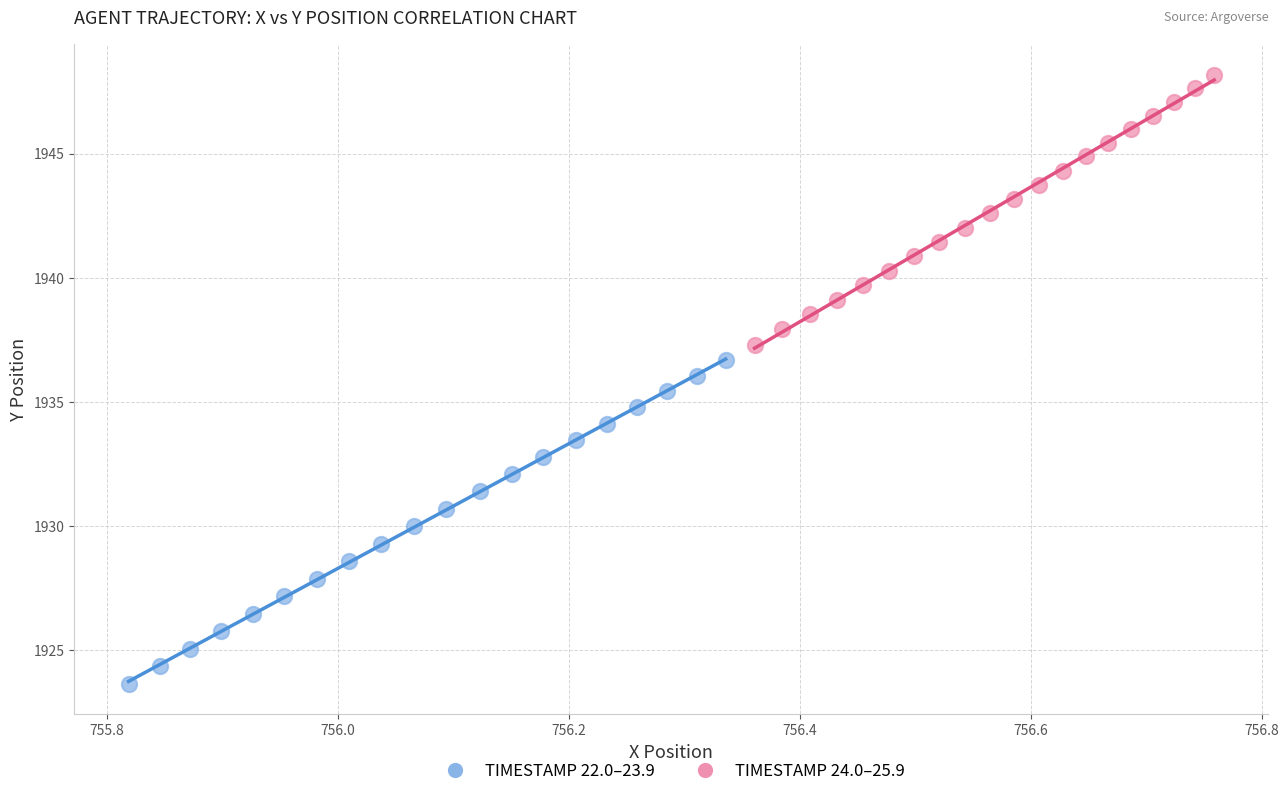

Which series contains the lowest Y value?

TIMESTAMP 22.0–23.9